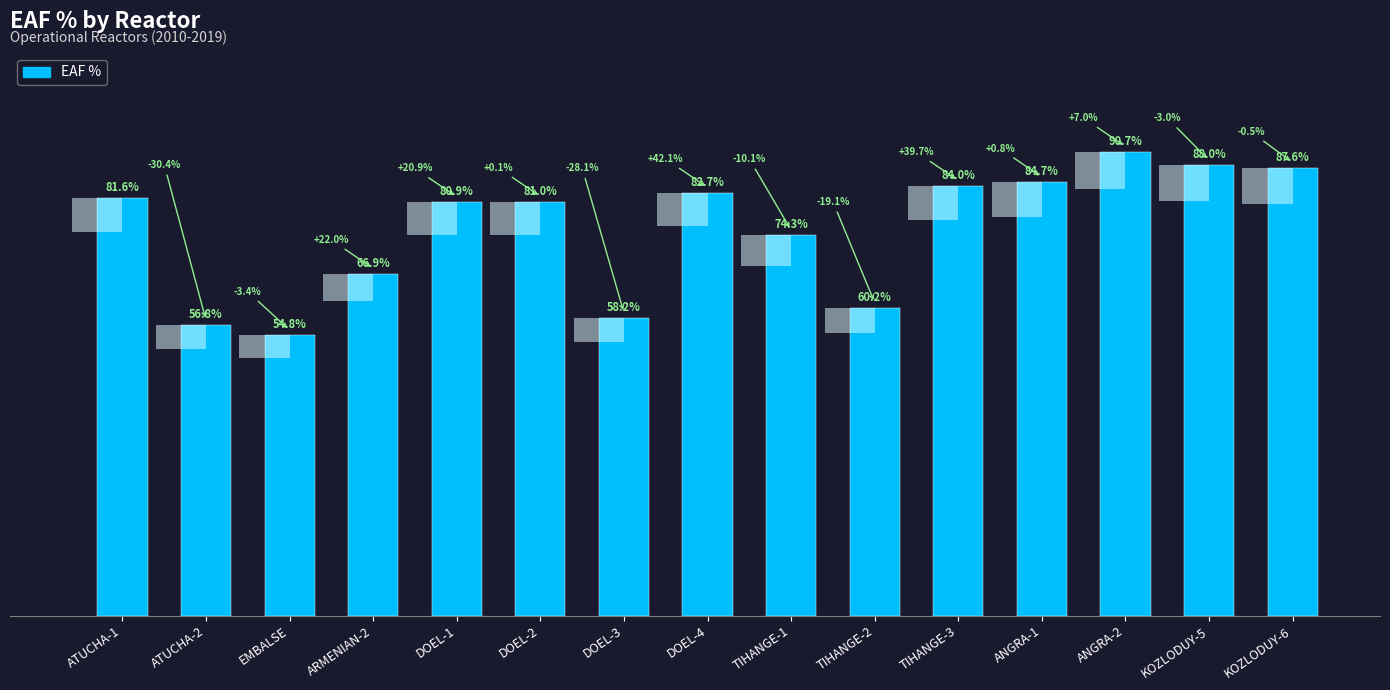

List the labels in order of value, largest first.

ANGRA-2, KOZLODUY-5, KOZLODUY-6, ANGRA-1, TIHANGE-3, DOEL-4, ATUCHA-1, DOEL-2, DOEL-1, TIHANGE-1, ARMENIAN-2, TIHANGE-2, DOEL-3, ATUCHA-2, EMBALSE